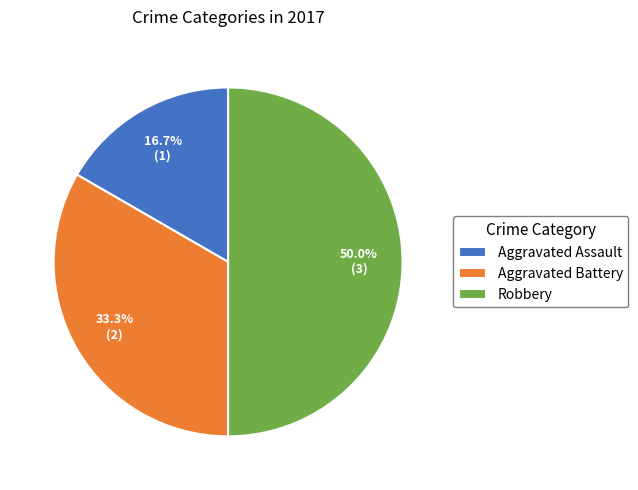

Is Aggravated Battery the majority of the pie?

No